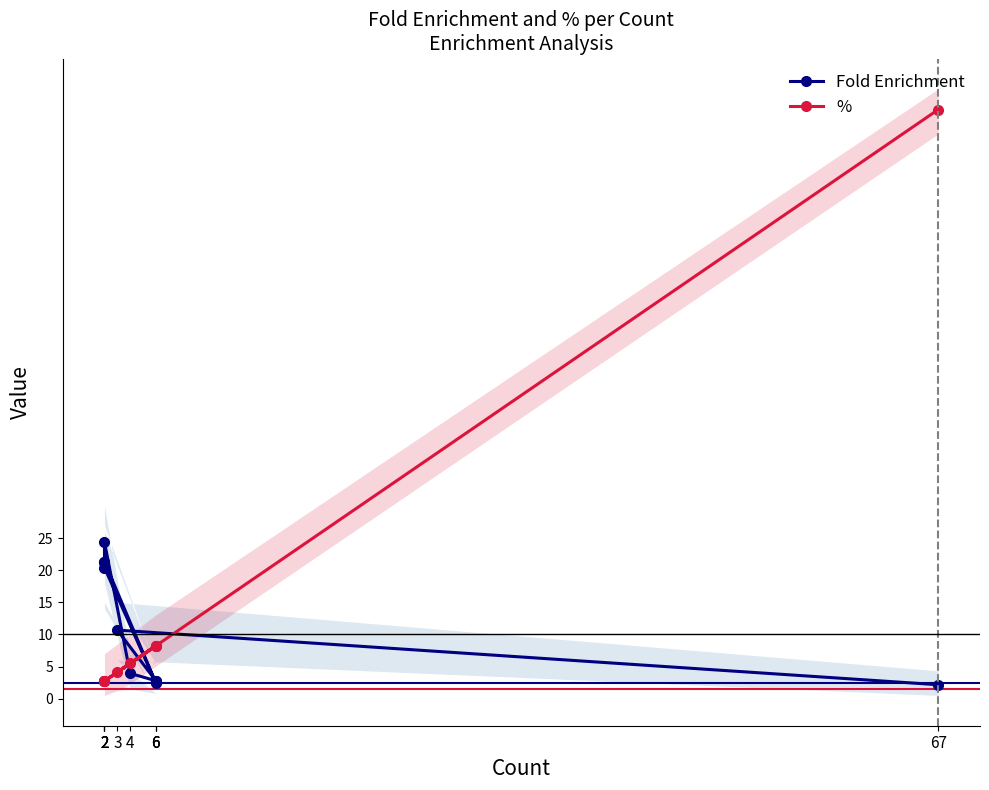

What is the average value of the Fold Enrichment series?

11.2